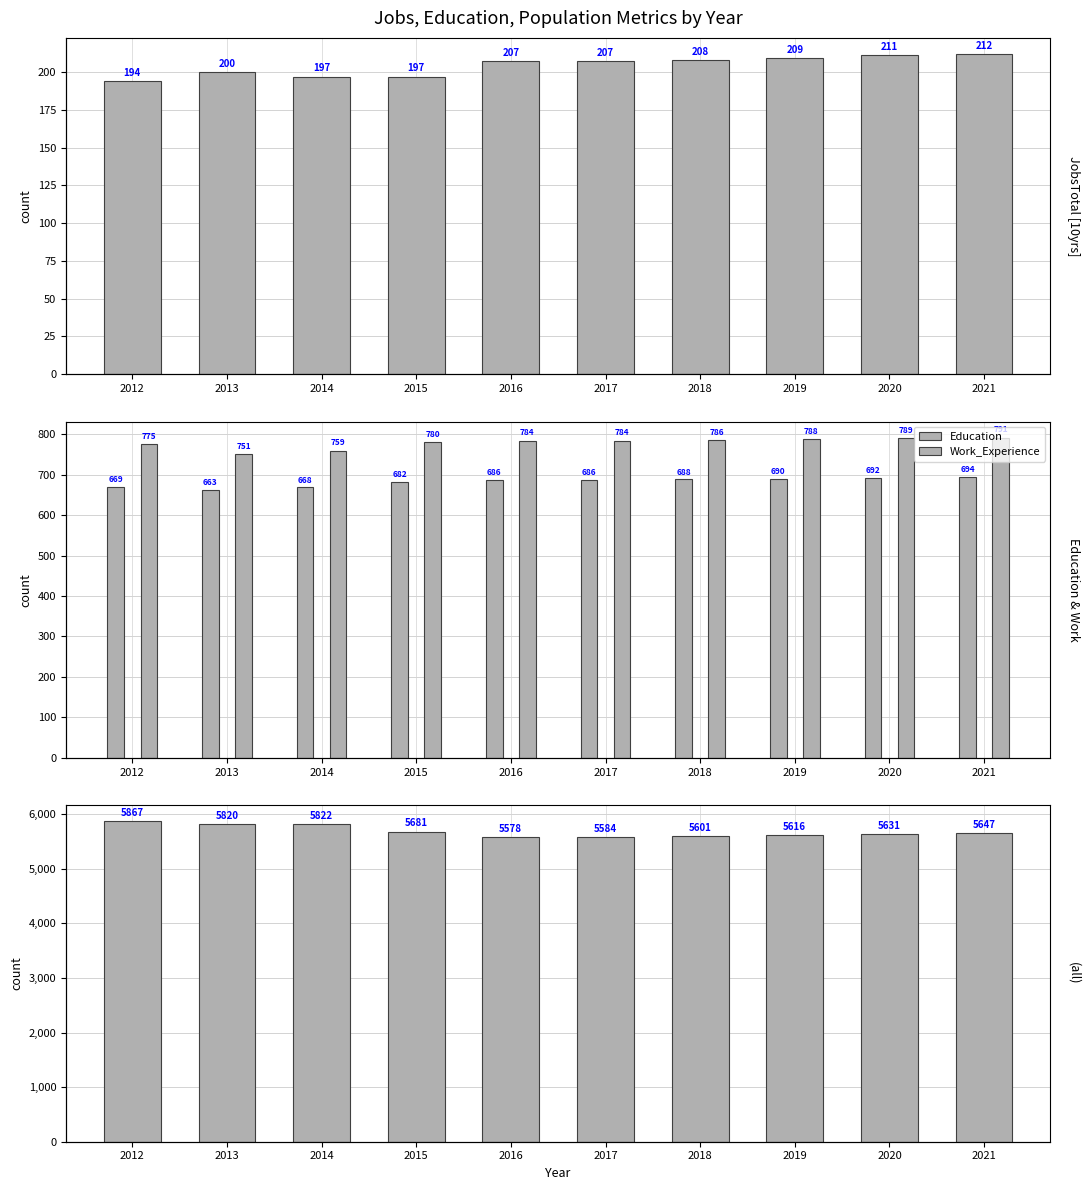

How many groups of bars are there?

10